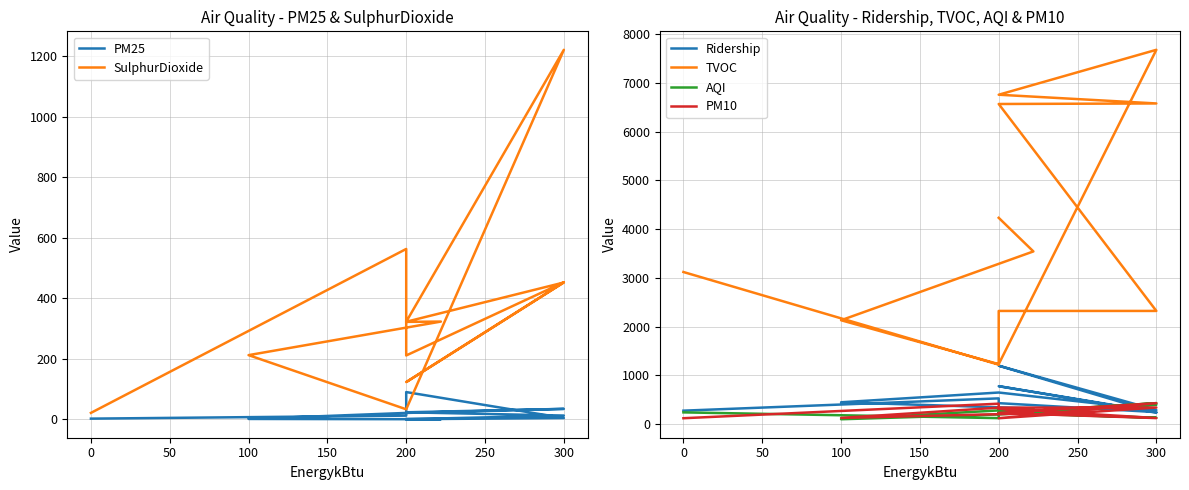

Which series has the widest spread of values?

TVOC